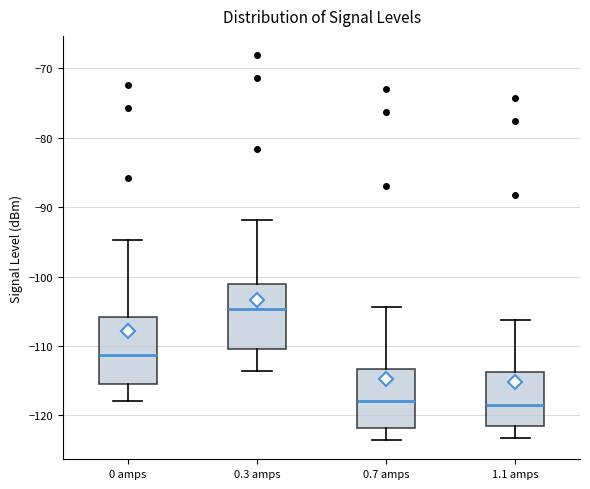

Which box has the highest median line?

0.3 amps